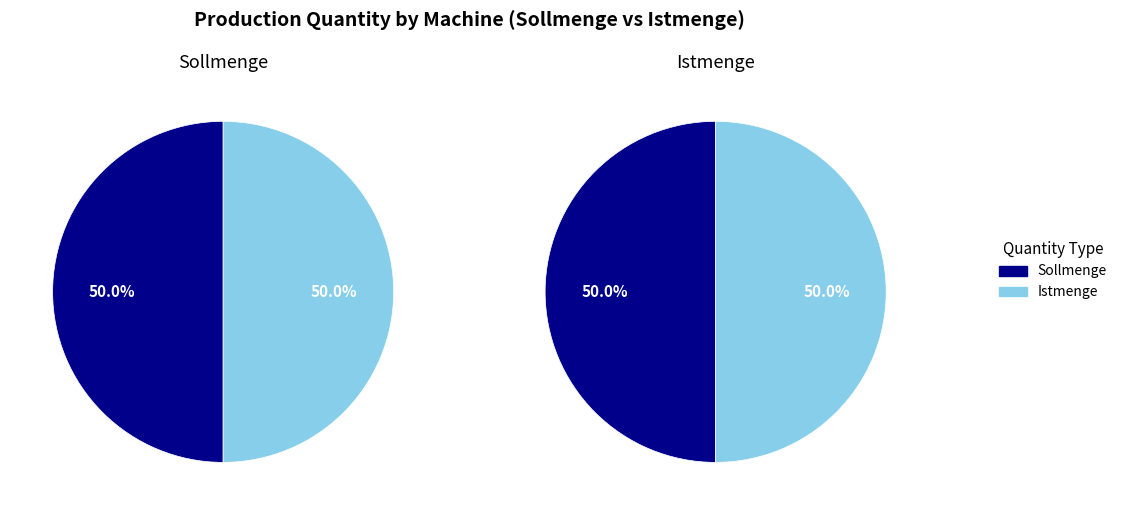

Is there a majority slice in this chart?

No